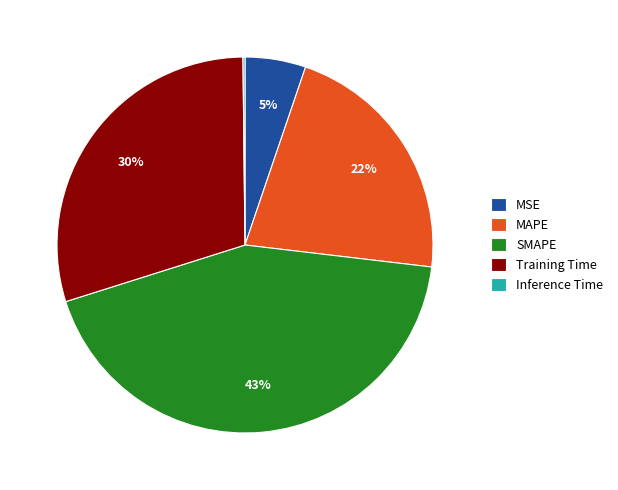

To the nearest percent, what is the combined percentage of MSE and Training Time?

35%